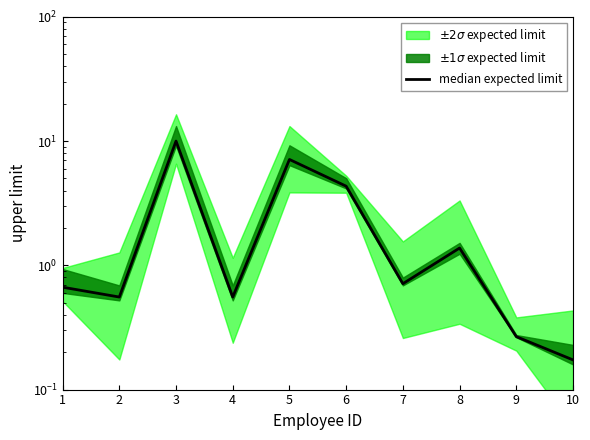

At which category does the data reach its first local valley?

2